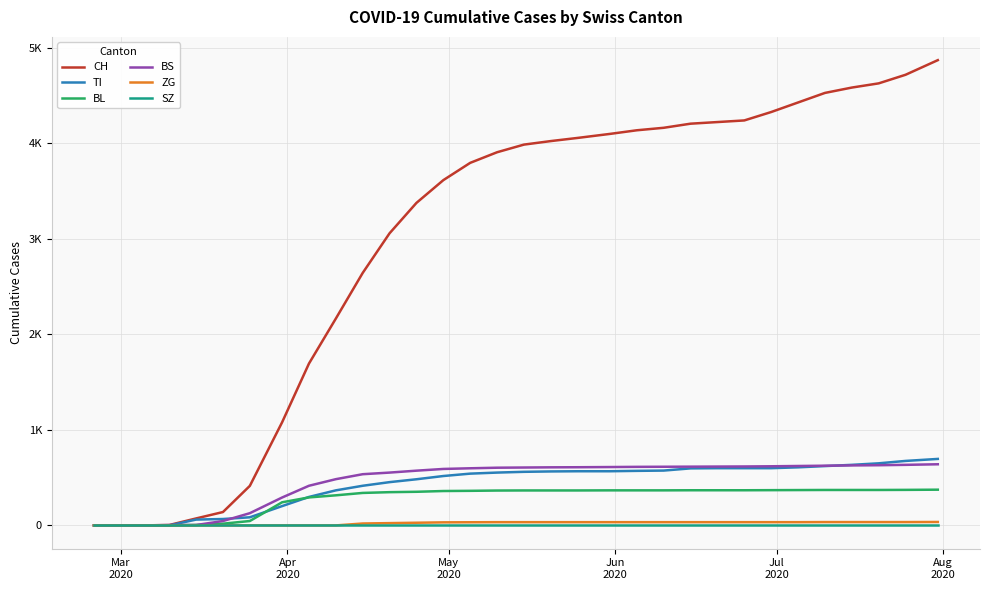

What are all the series names shown in the legend?

CH, TI, BL, BS, ZG, SZ